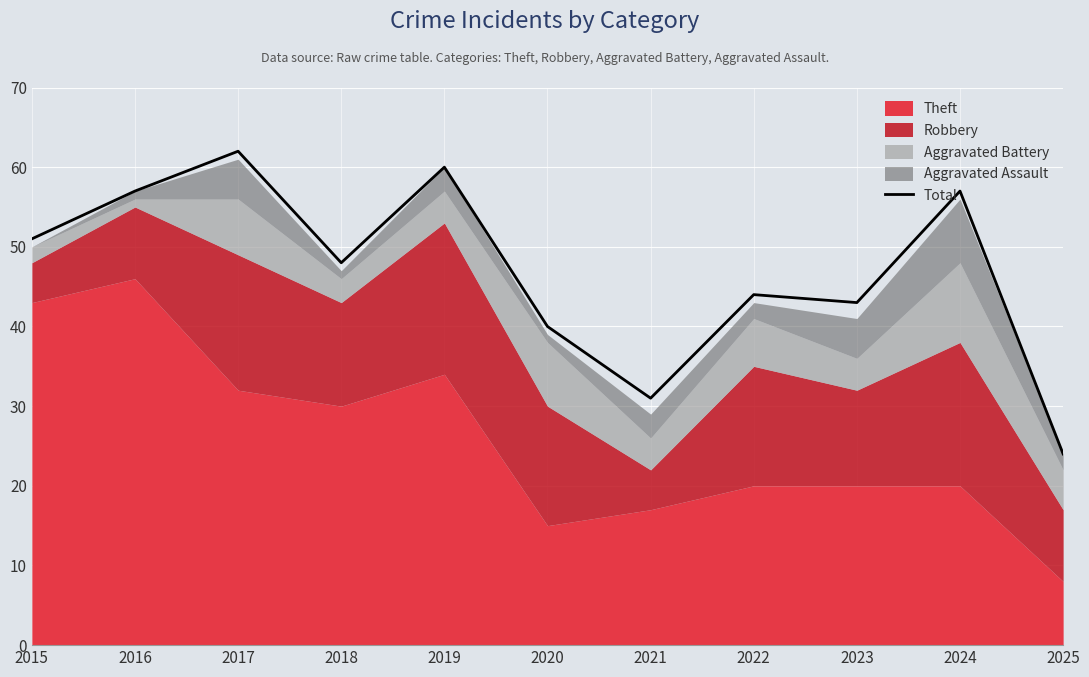

Count the number of values greater than 48.

5